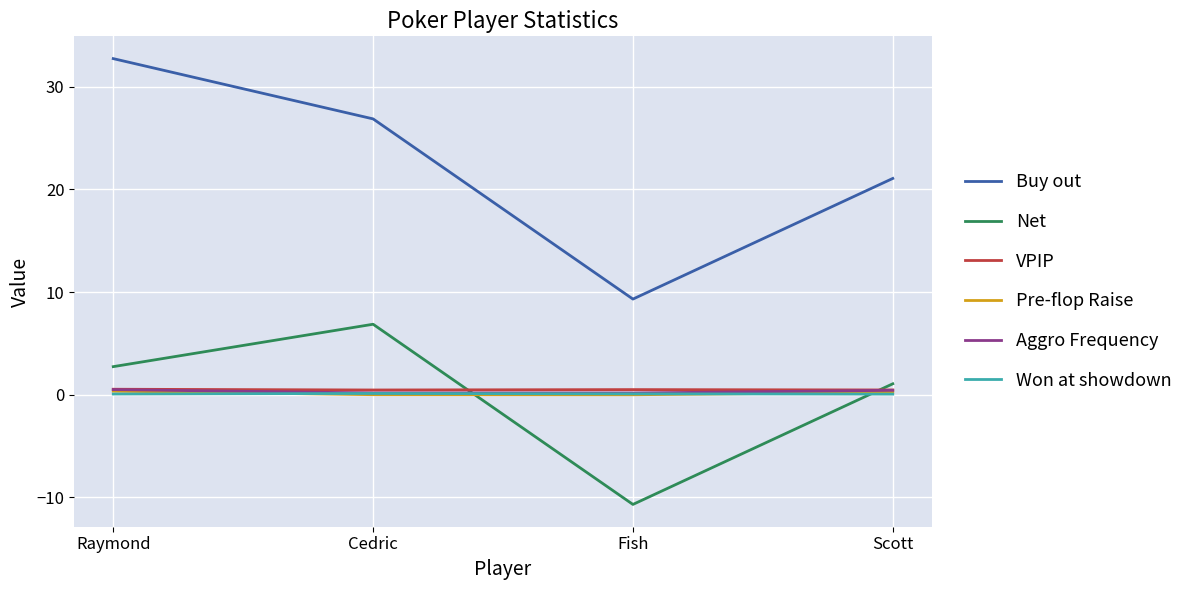

Which category has the lowest value across all series?

Fish